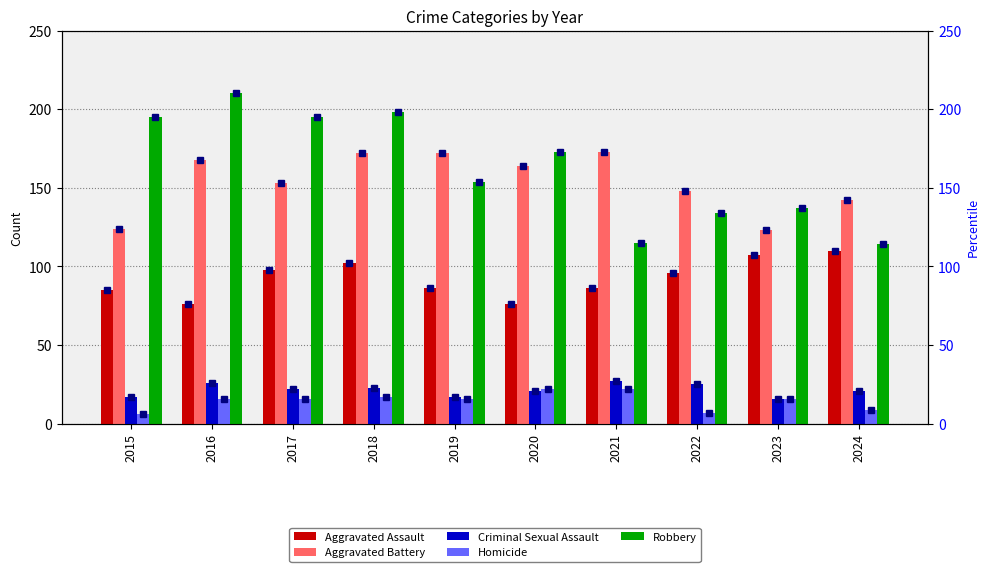

Is it true that Aggravated Assault equals 131 at 2015?

False